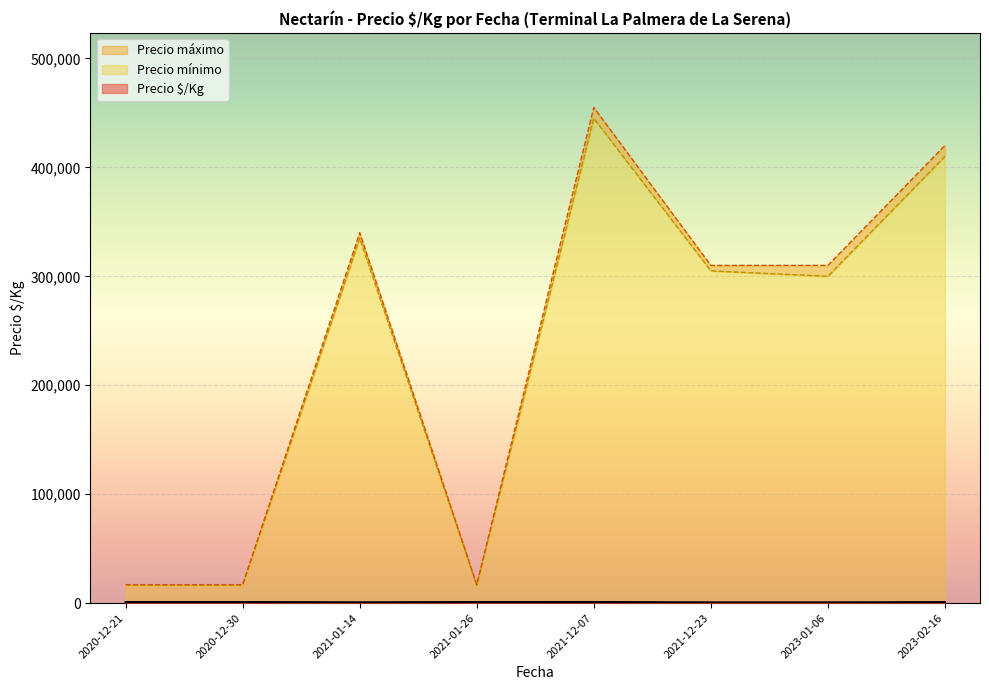

The Precio máximo series shows 11010 at 2021-01-26. True or false?

False